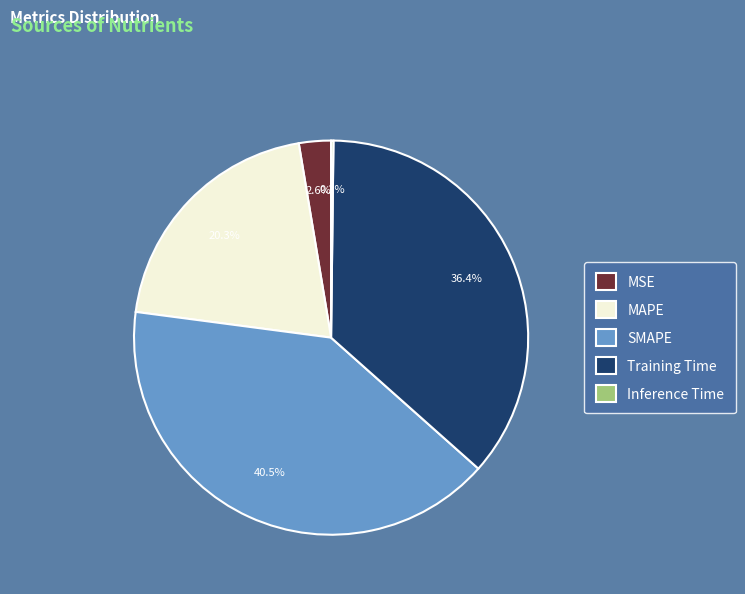

True or false: Training Time accounts for 30% of the total.

False